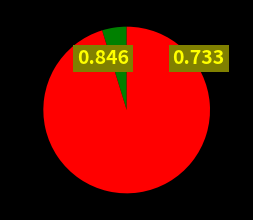

Is there a majority slice in this chart?

Yes